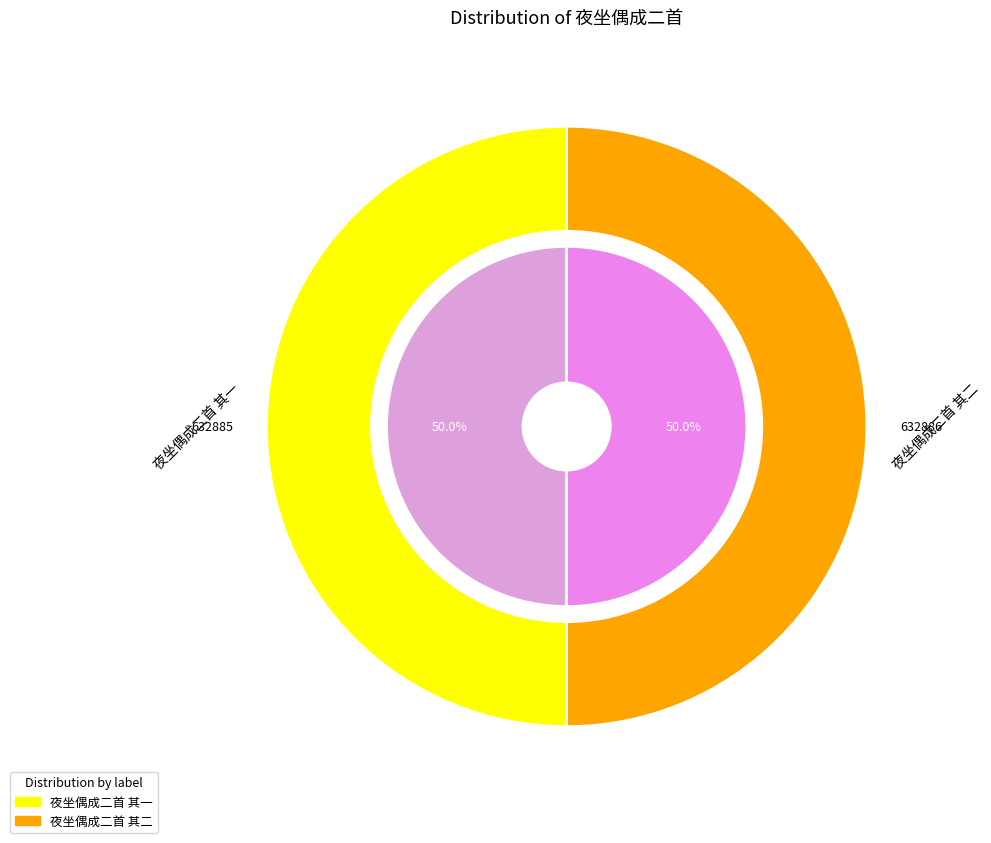

What is the smallest slice in the pie chart?

夜坐偶成二首 其一